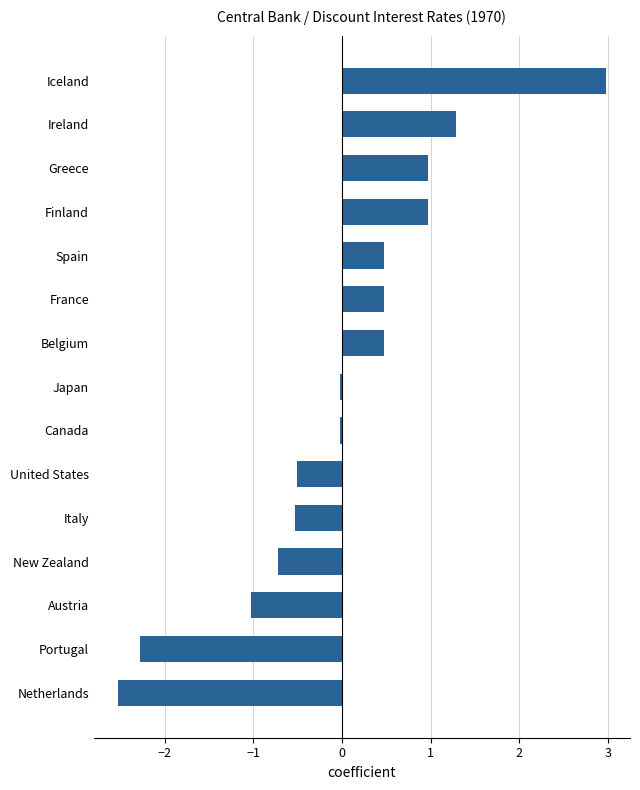

What is the difference between the values at New Zealand and Austria?

0.3